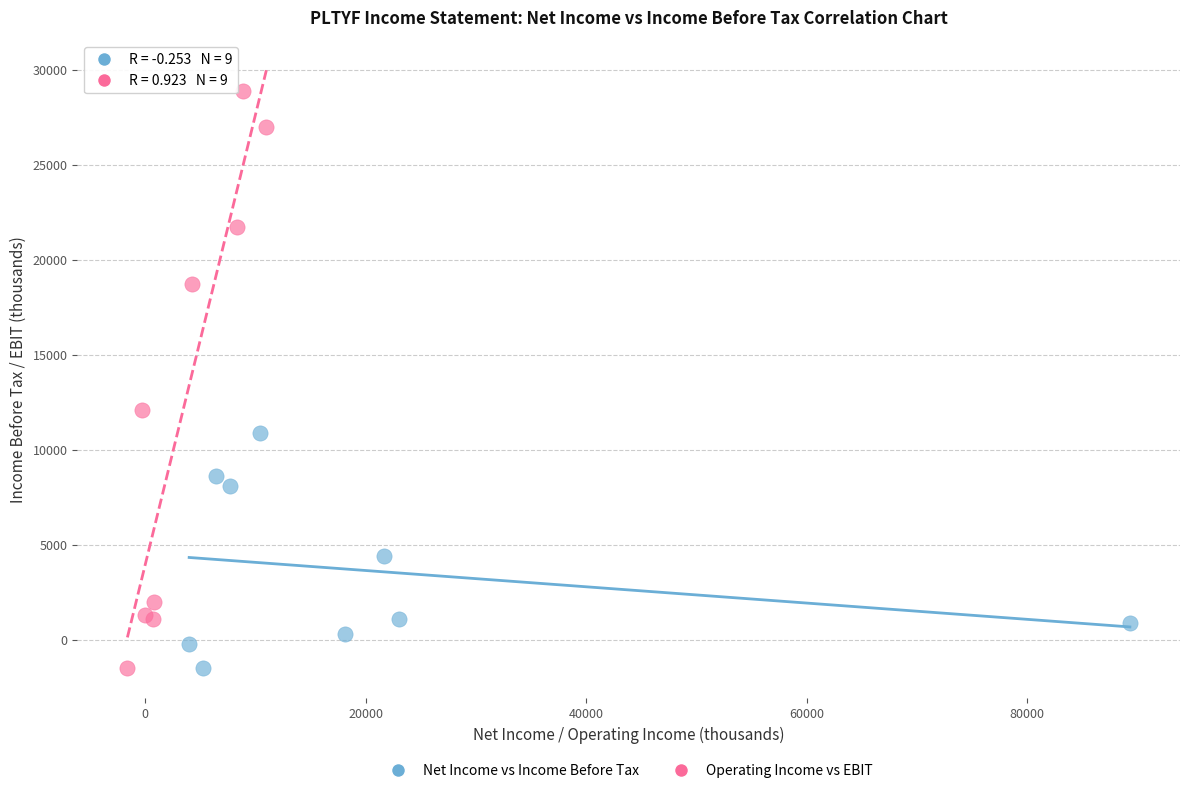

Which series has the widest spread of Y values?

Operating Income vs EBIT